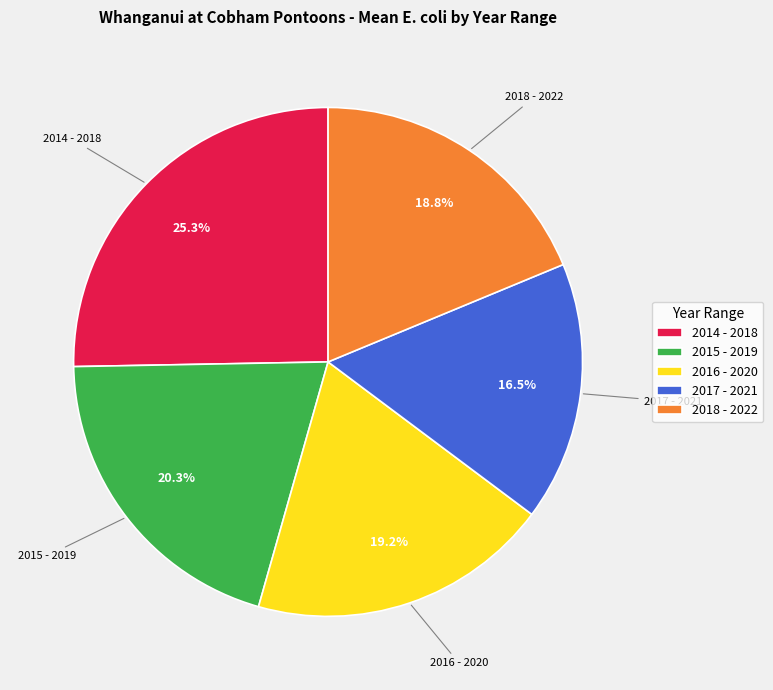

How many slices are in this pie chart?

5